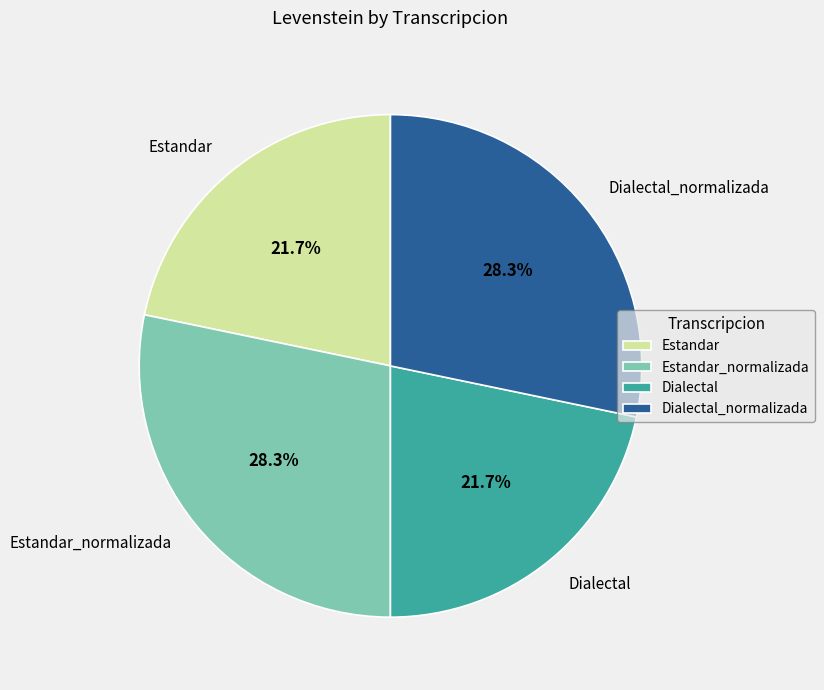

To the nearest percent, what portion does Estandar_normalizada represent?

28%